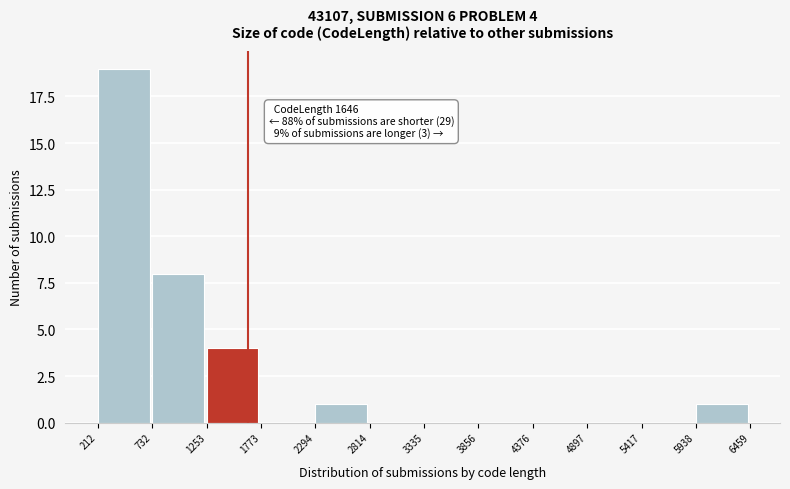

Over which range of the x-axis is the bar tallest?

212 to 732